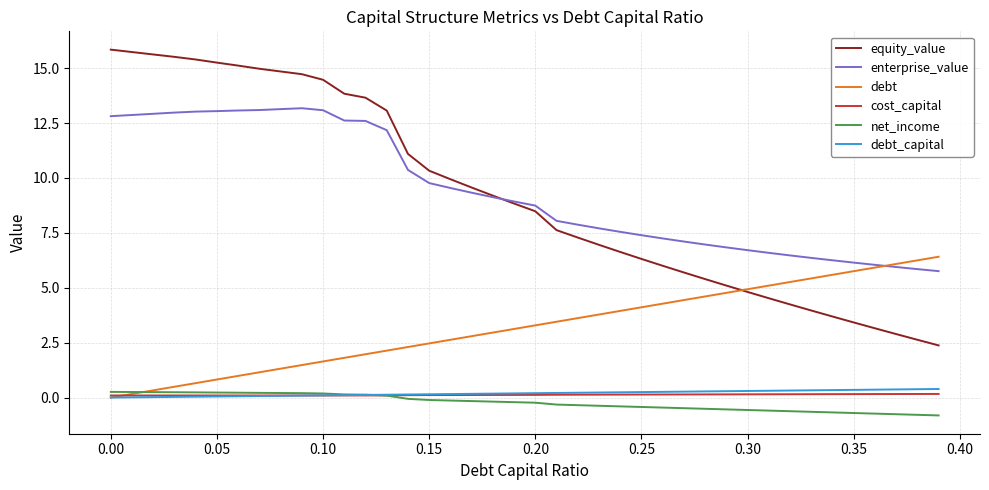

What is the greatest value displayed?

15.8